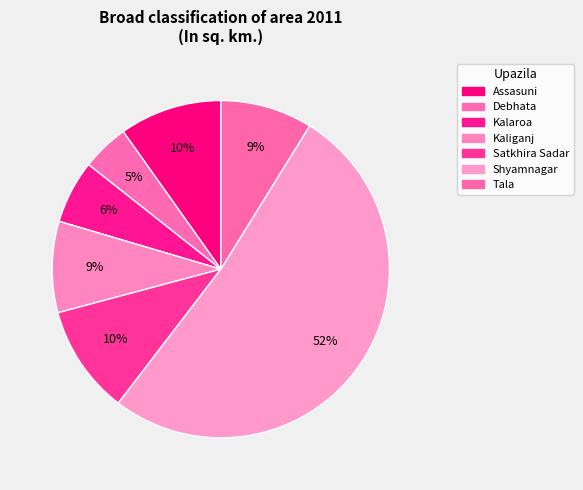

How many slices are in this pie chart?

7